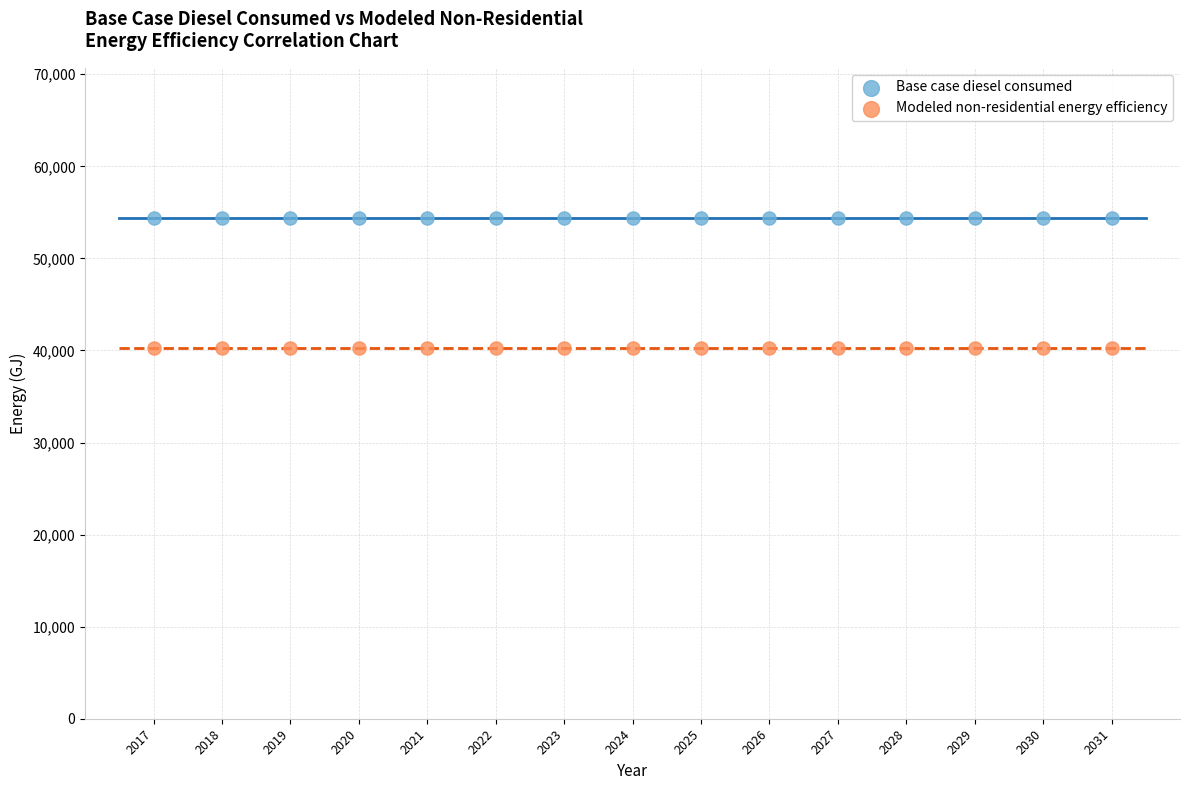

Which series reaches the minimum Y coordinate?

Modeled non-residential energy efficiency